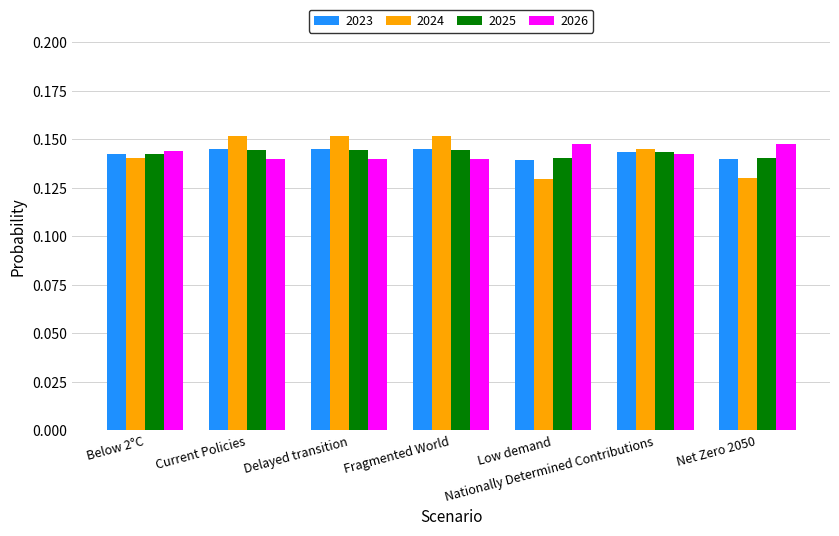

What is the label of the 1st bar from the left?

Below 2°C